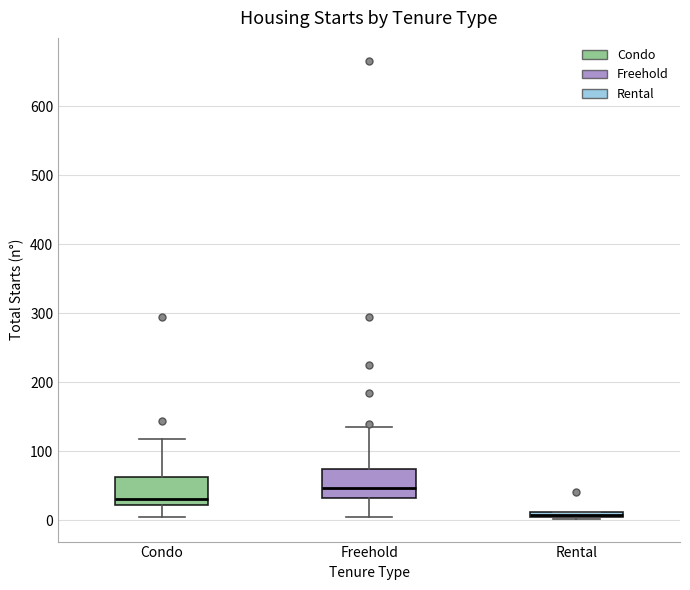

Which box has the lowest median line?

Rental